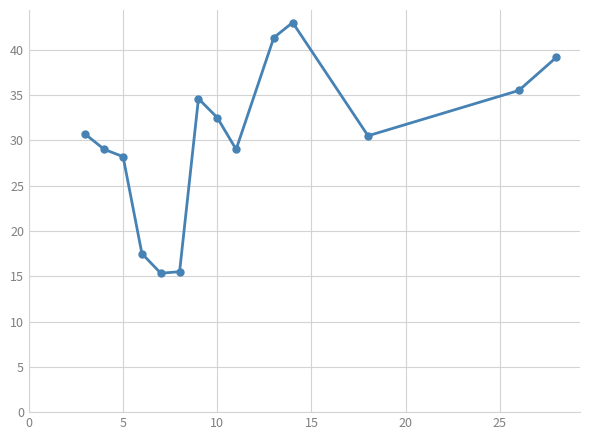

What is the value of the 4th point from the left?

17.5